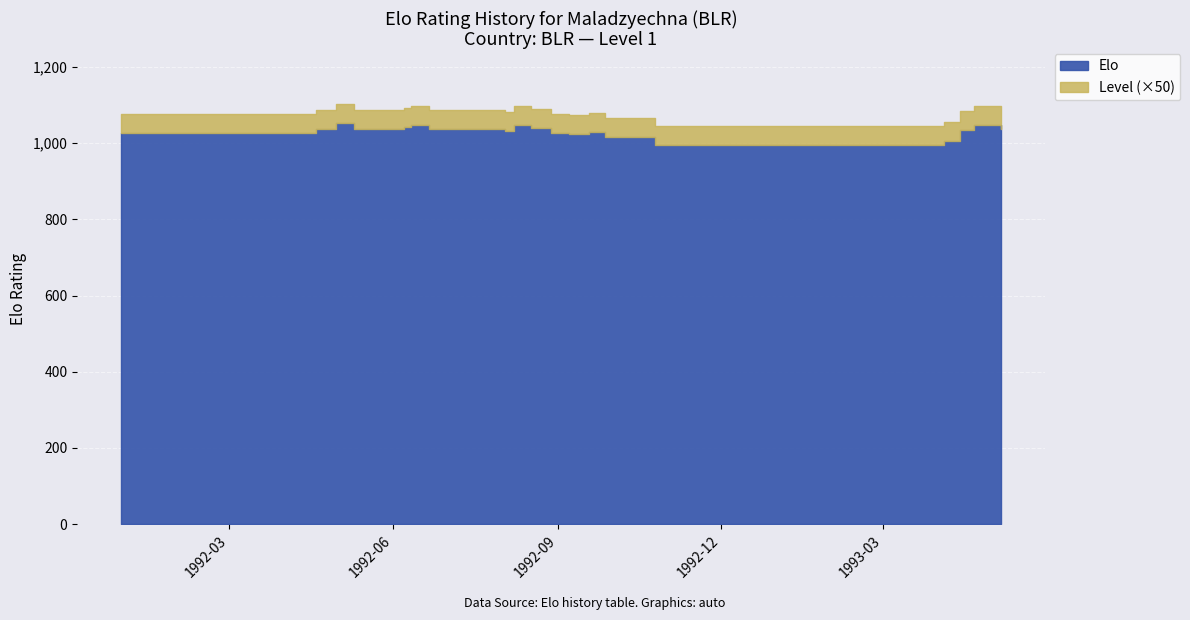

What is the total value across all series at 1993-06?

1037.1